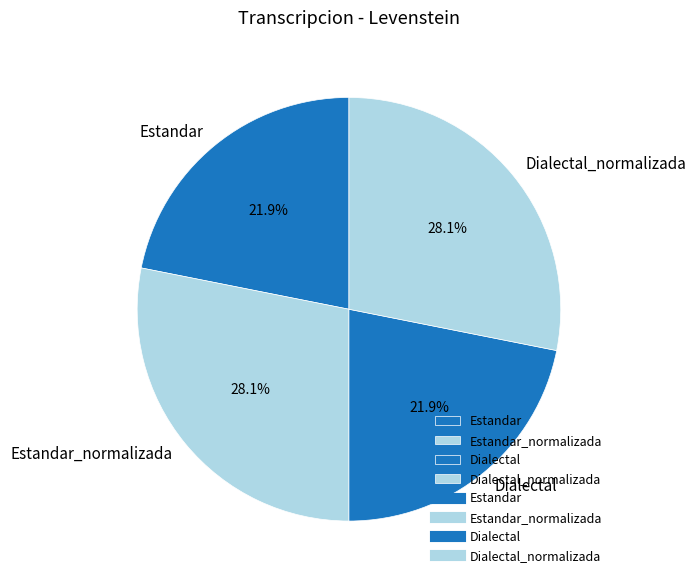

To the nearest percent, what is the average slice percentage?

25%